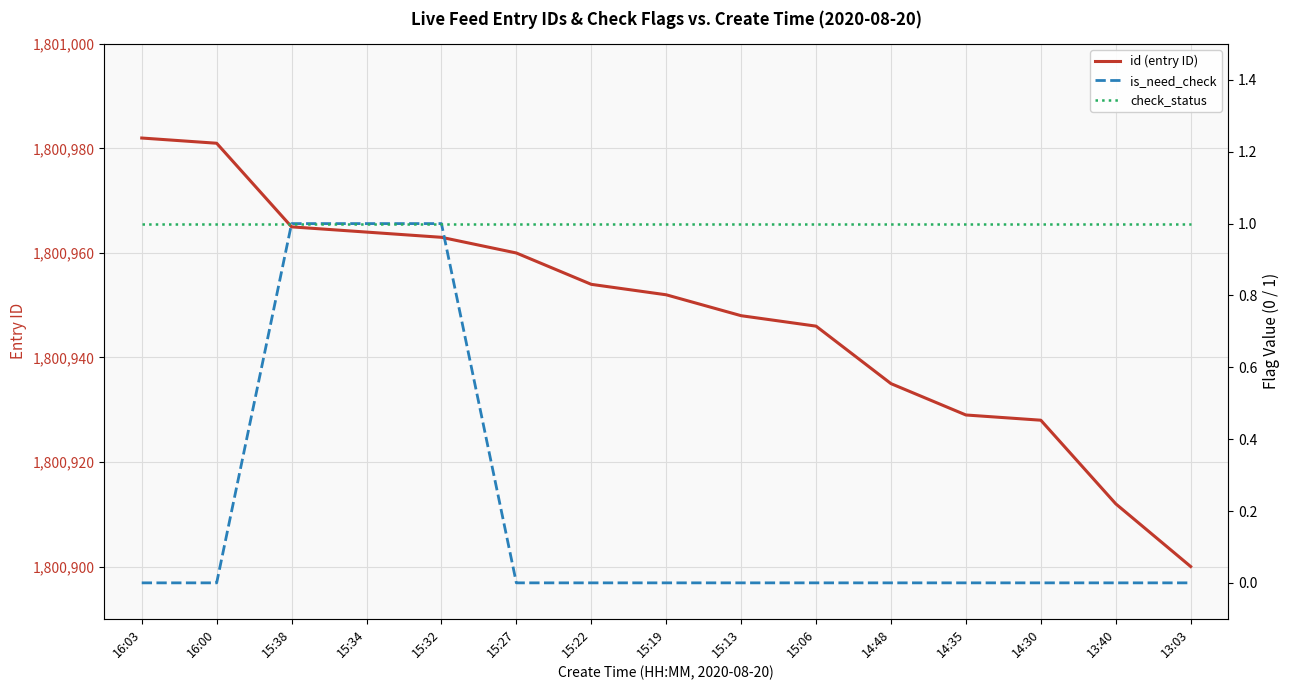

At which category is the sum across all series the highest?

16:03